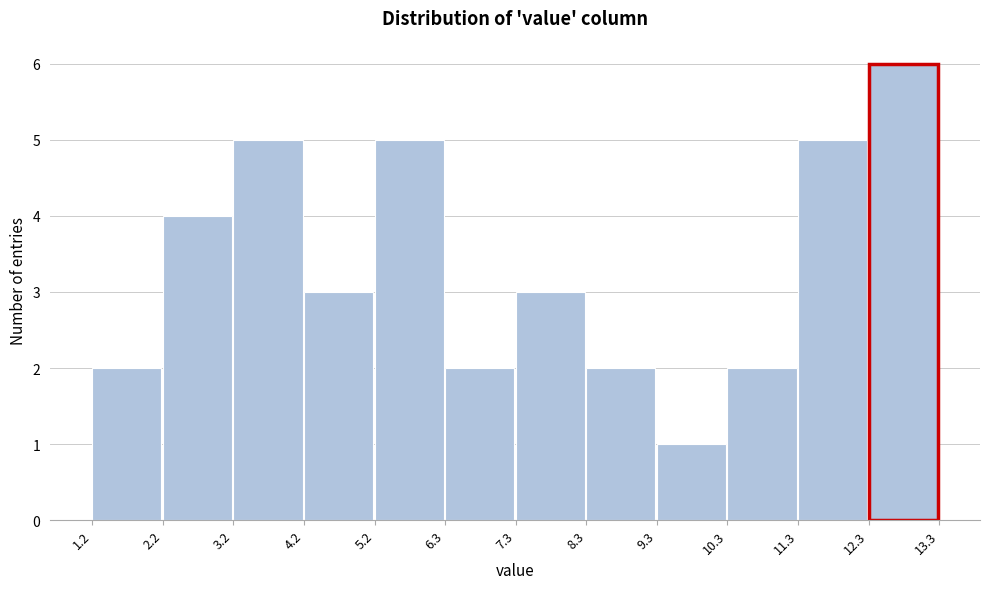

Reading left to right, transcribe this chart: for each bar, give the range it covers on the x-axis and its height. The values are not printed on the chart, so give them approximately, as read against the axis.

1.2 to 2.2: 2
2.2 to 3.2: 4
3.2 to 4.2: 5
4.2 to 5.2: 3
5.2 to 6.3: 5
6.3 to 7.3: 2
7.3 to 8.3: 3
8.3 to 9.3: 2
9.3 to 10.3: 1
10.3 to 11.3: 2
11.3 to 12.3: 5
12.3 to 13.3: 6